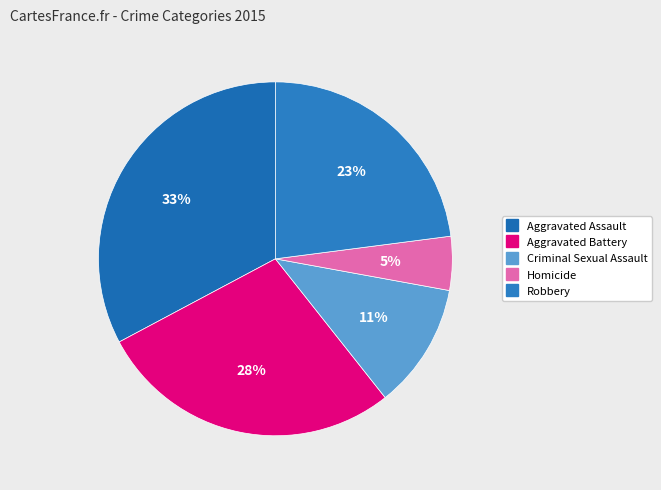

Between Robbery and Criminal Sexual Assault, which is larger?

Robbery